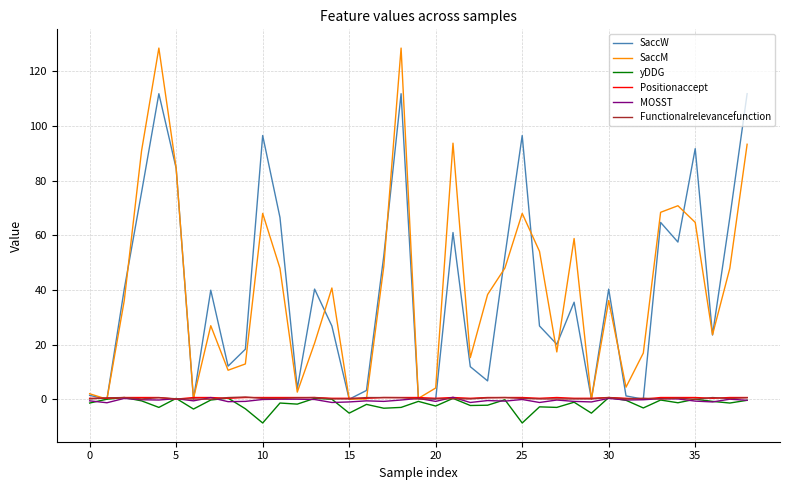

What is the highest value of the SaccM series?

128.5